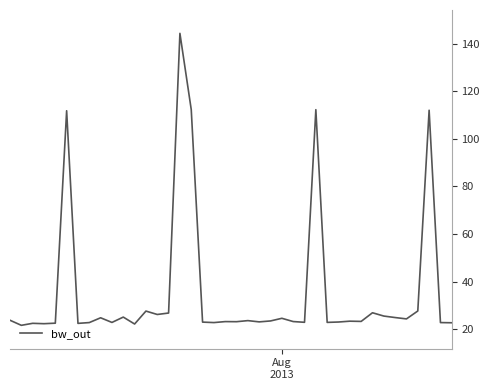

What is the smallest value displayed?

21.7